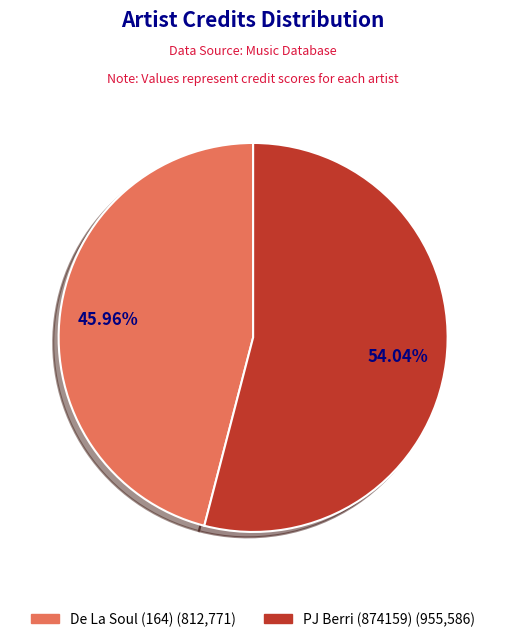

Rank the categories by value from lowest to highest.

De La Soul (164), PJ Berri (874159)